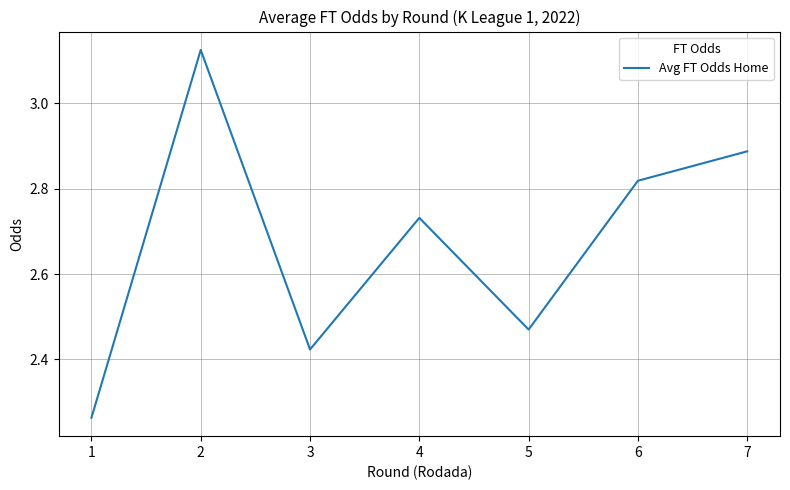

Does the chart have visible grid lines?

Yes